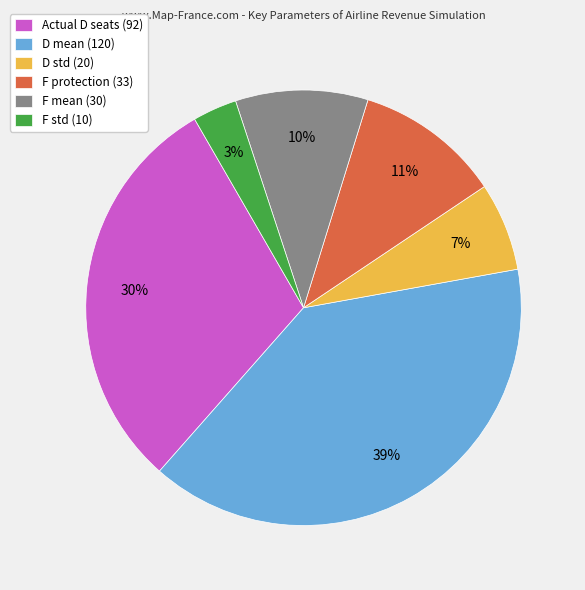

Is the sum of F protection (33) and D std (20) greater than half?

No